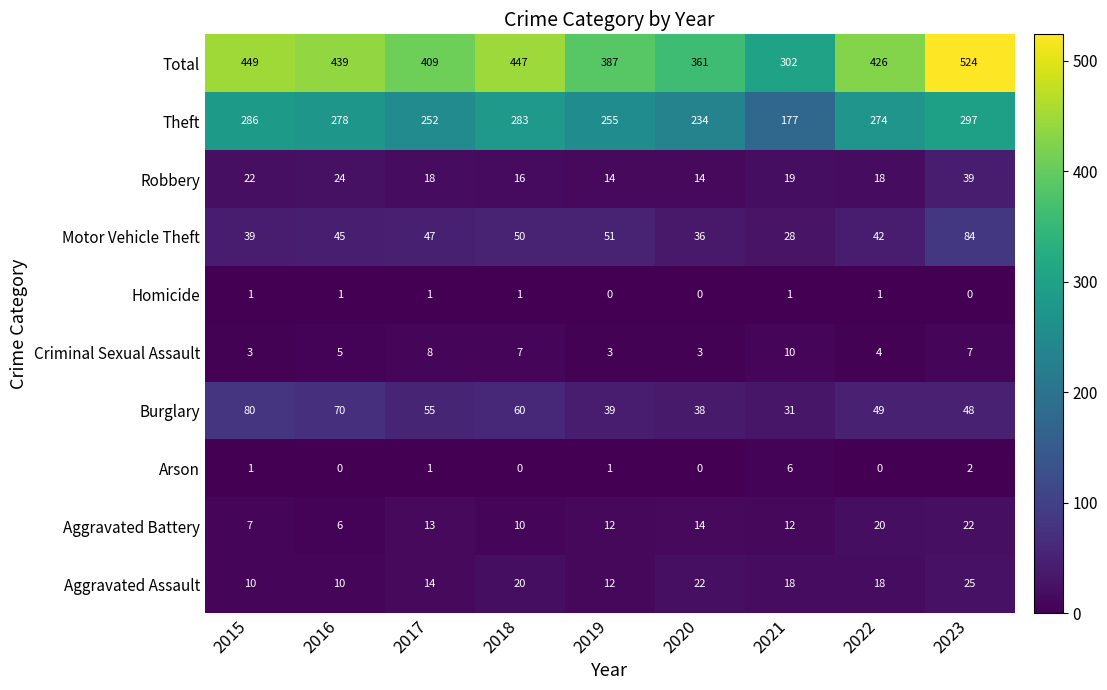

What is the spread (max minus min) of values at 2021?

301